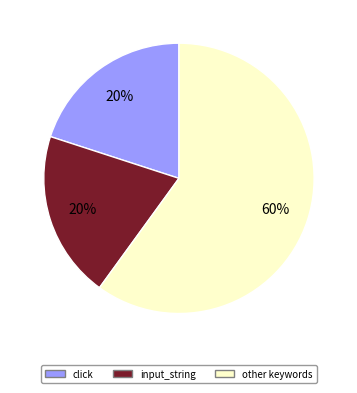

Is there a majority slice in this chart?

Yes